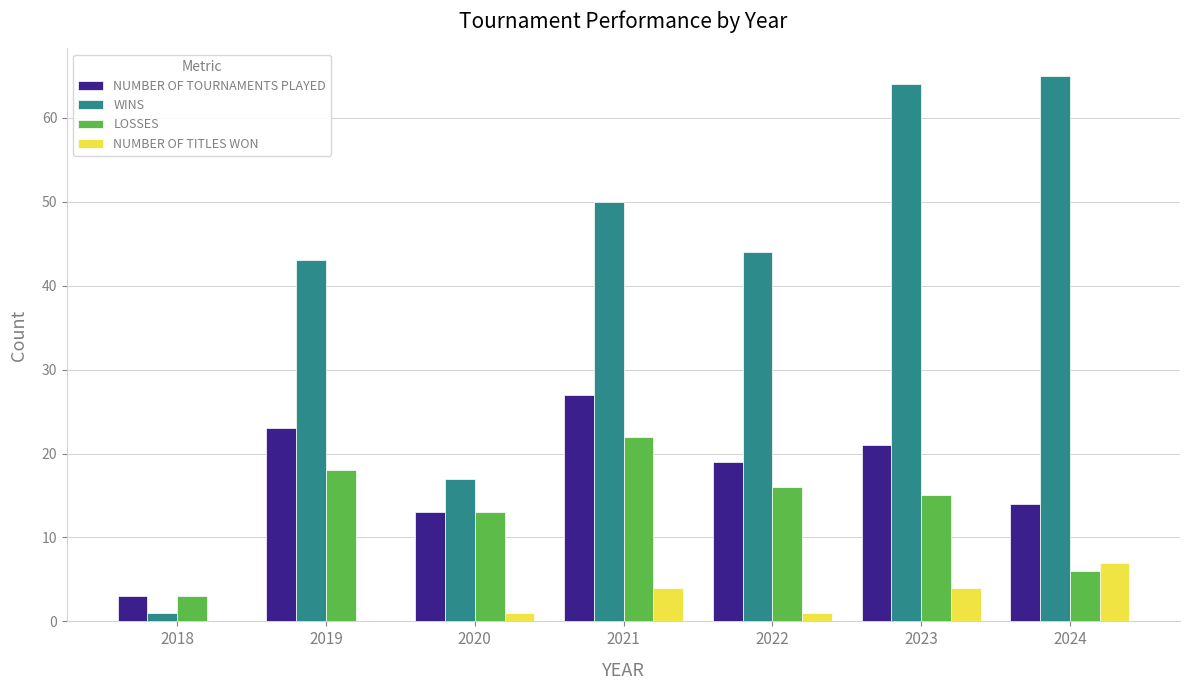

What are all the series names shown in the legend?

NUMBER OF TOURNAMENTS PLAYED, WINS, LOSSES, NUMBER OF TITLES WON